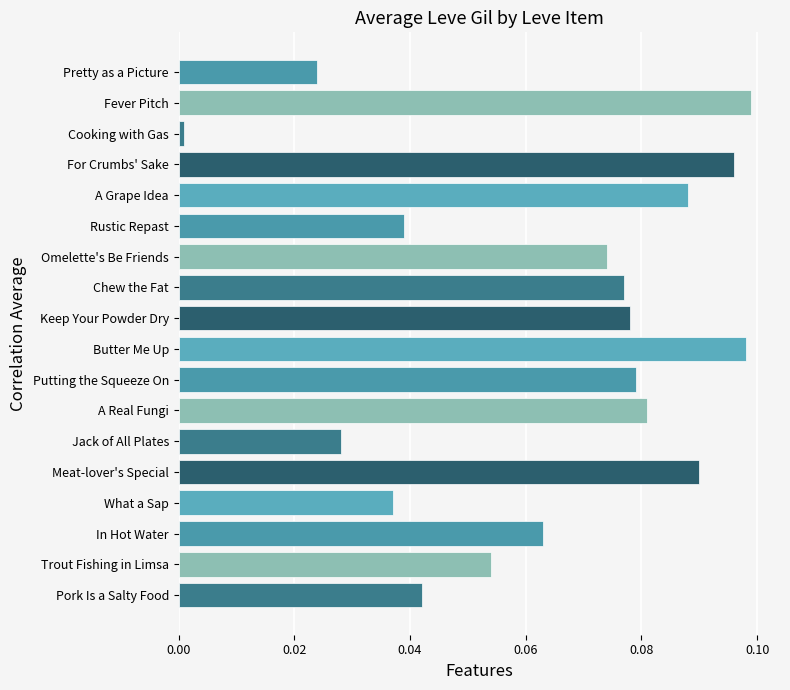

Are the bars grouped side by side (vs. stacked)?

No